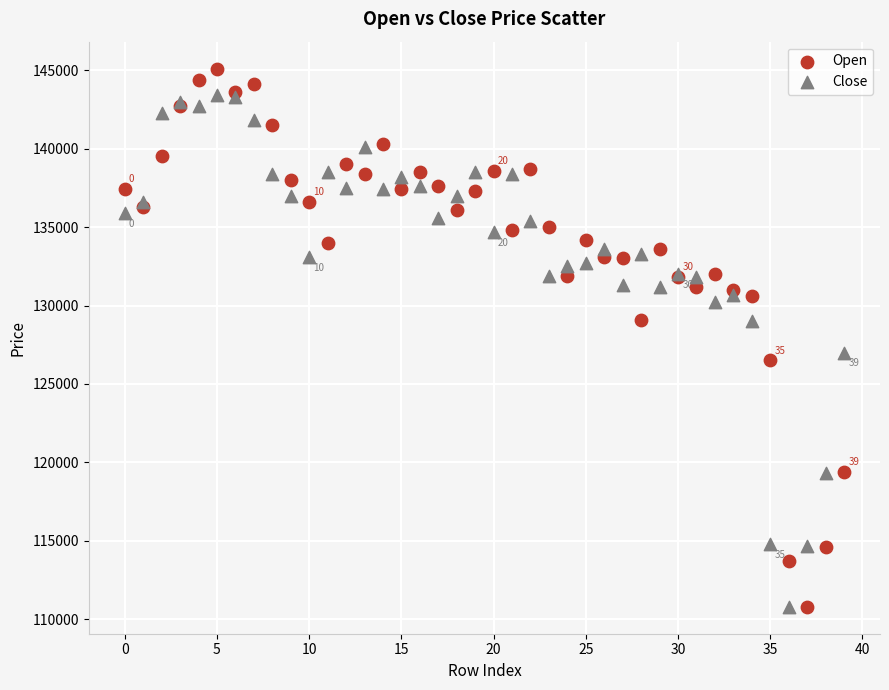

Which series has the widest spread of Y values?

Open